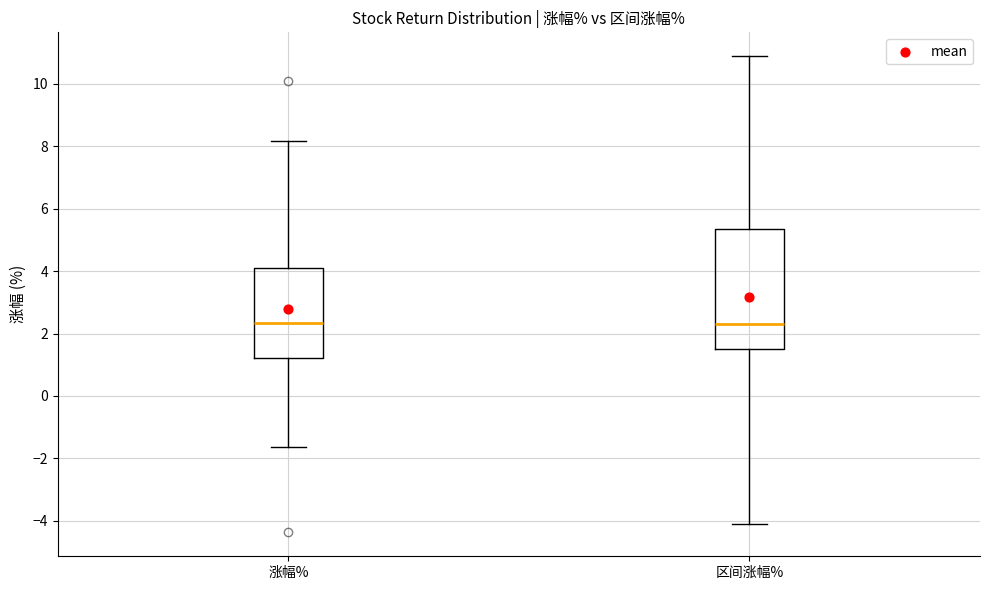

Reading left to right, read every box against the y-axis: the position of its median line, the range the box covers, and the ends of its whiskers. The values are not printed on the chart, so give them approximately, as read against the axis.

涨幅%: median 2.4, box 1.2 to 4.0, whiskers -1.6 to 8.2
区间涨幅%: median 2.4, box 1.6 to 5.4, whiskers -4.2 to 10.8